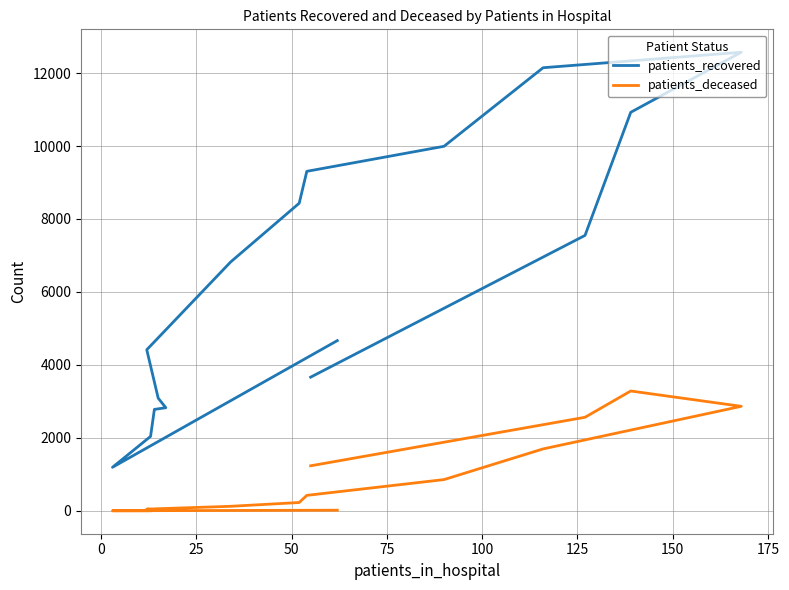

How many values in the patients_deceased series exceed 230?

7